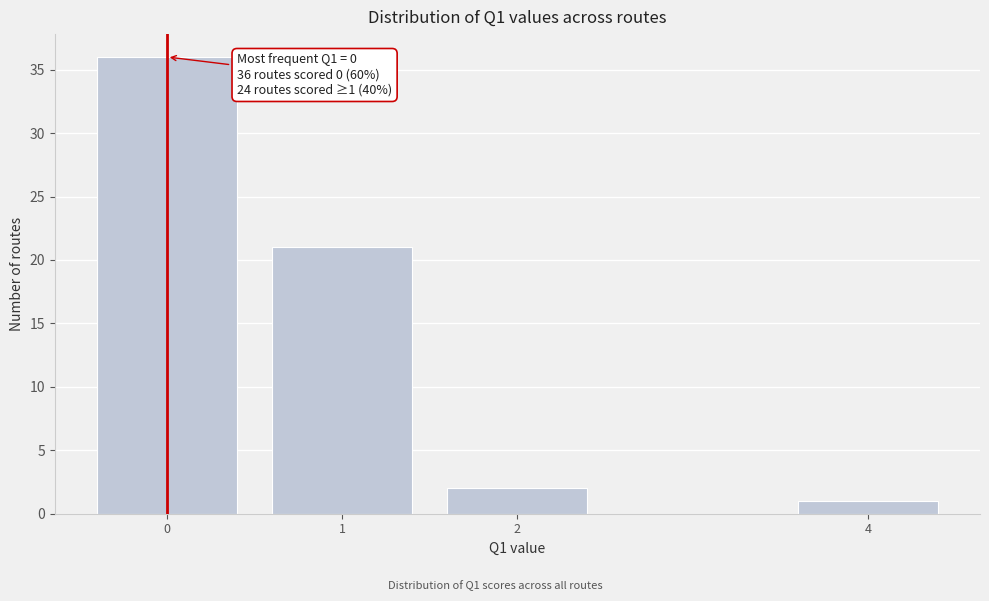

Reading left to right, list all the values displayed in this chart.

0=36	1=21	2=2	4=1